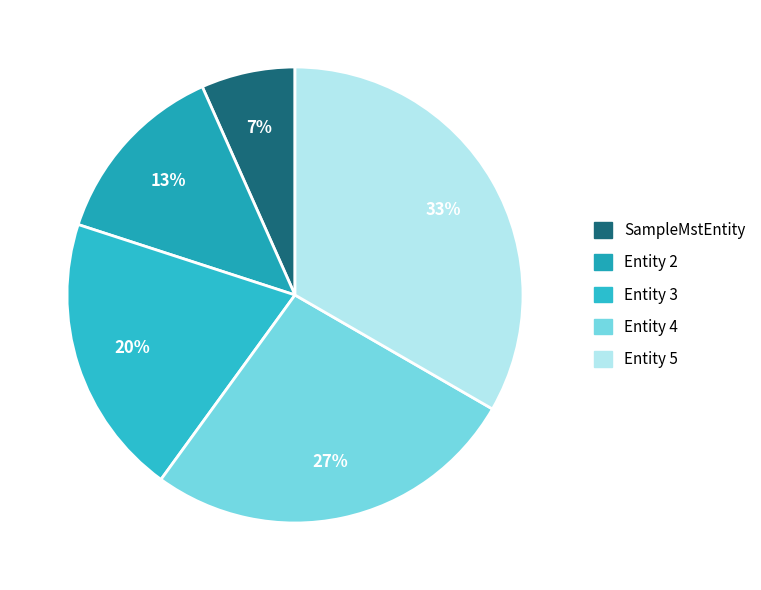

To the nearest percent, what percentage of the pie is SampleMstEntity?

7%